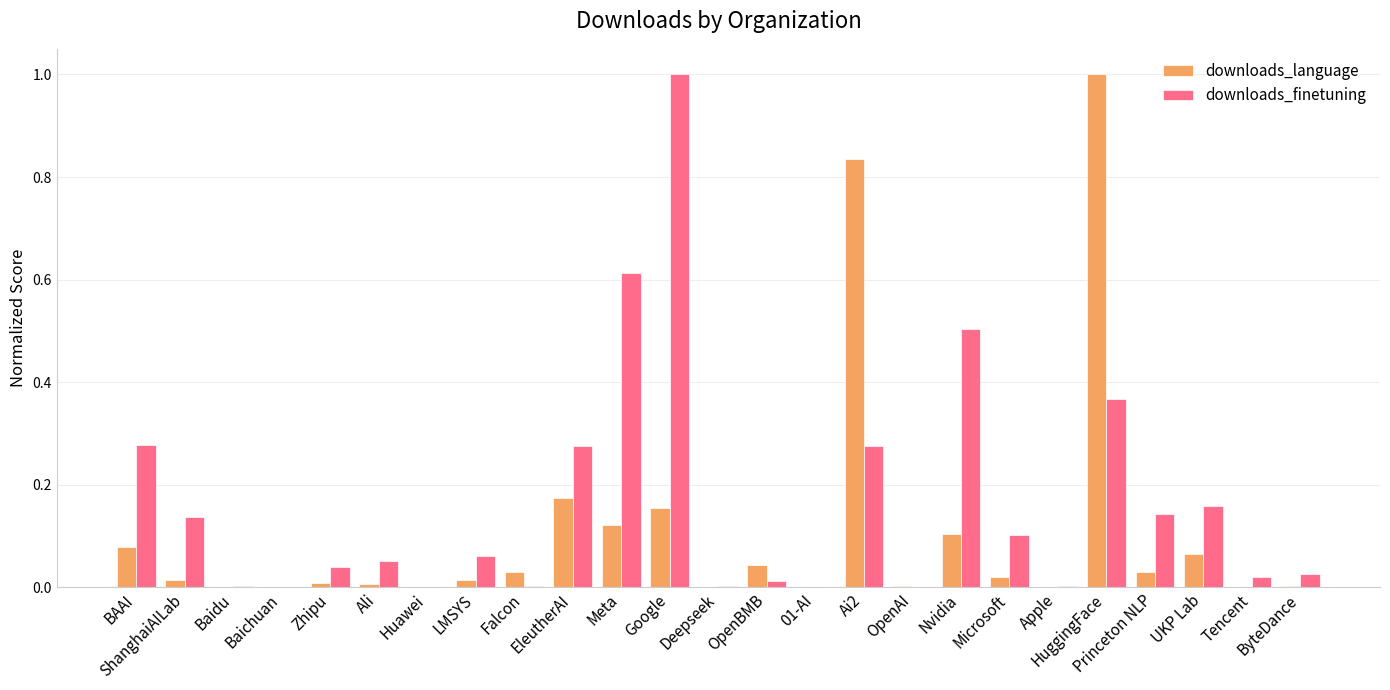

Which series has the largest total across all categories?

downloads_finetuning